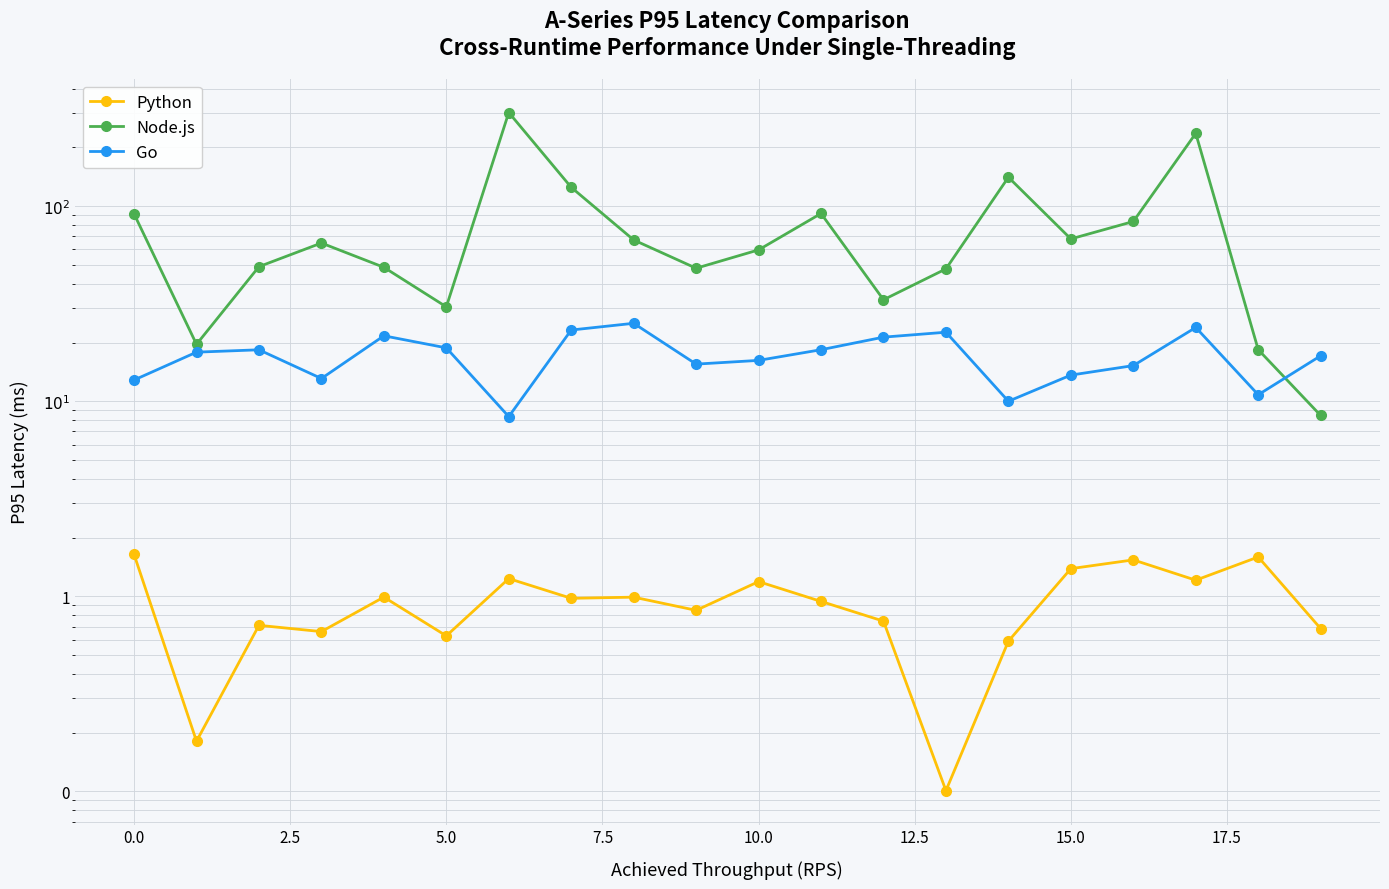

Is the value of Python at 0.0 greater than the value of Node.js at 15.0?

No